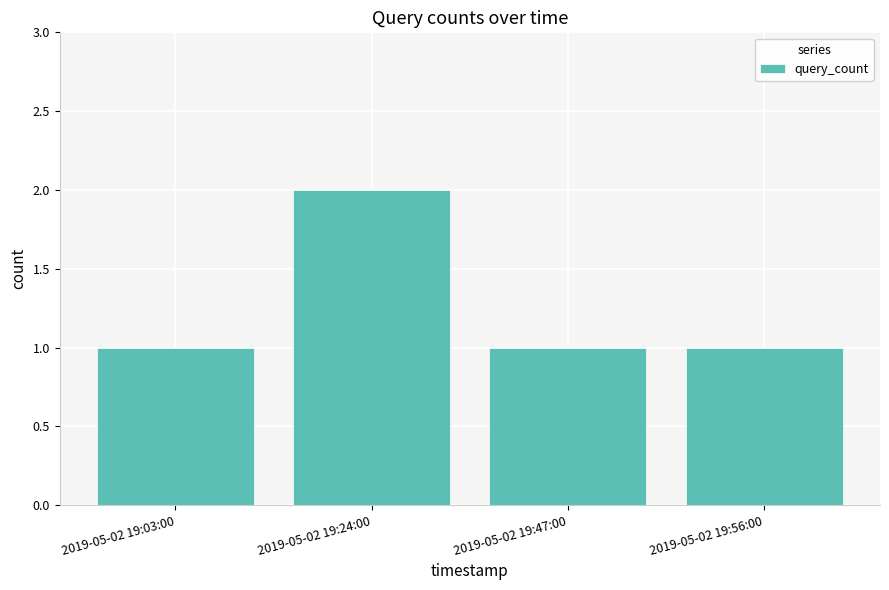

What is the label of the 1st bar from the left?

2019-05-02 19:03:00